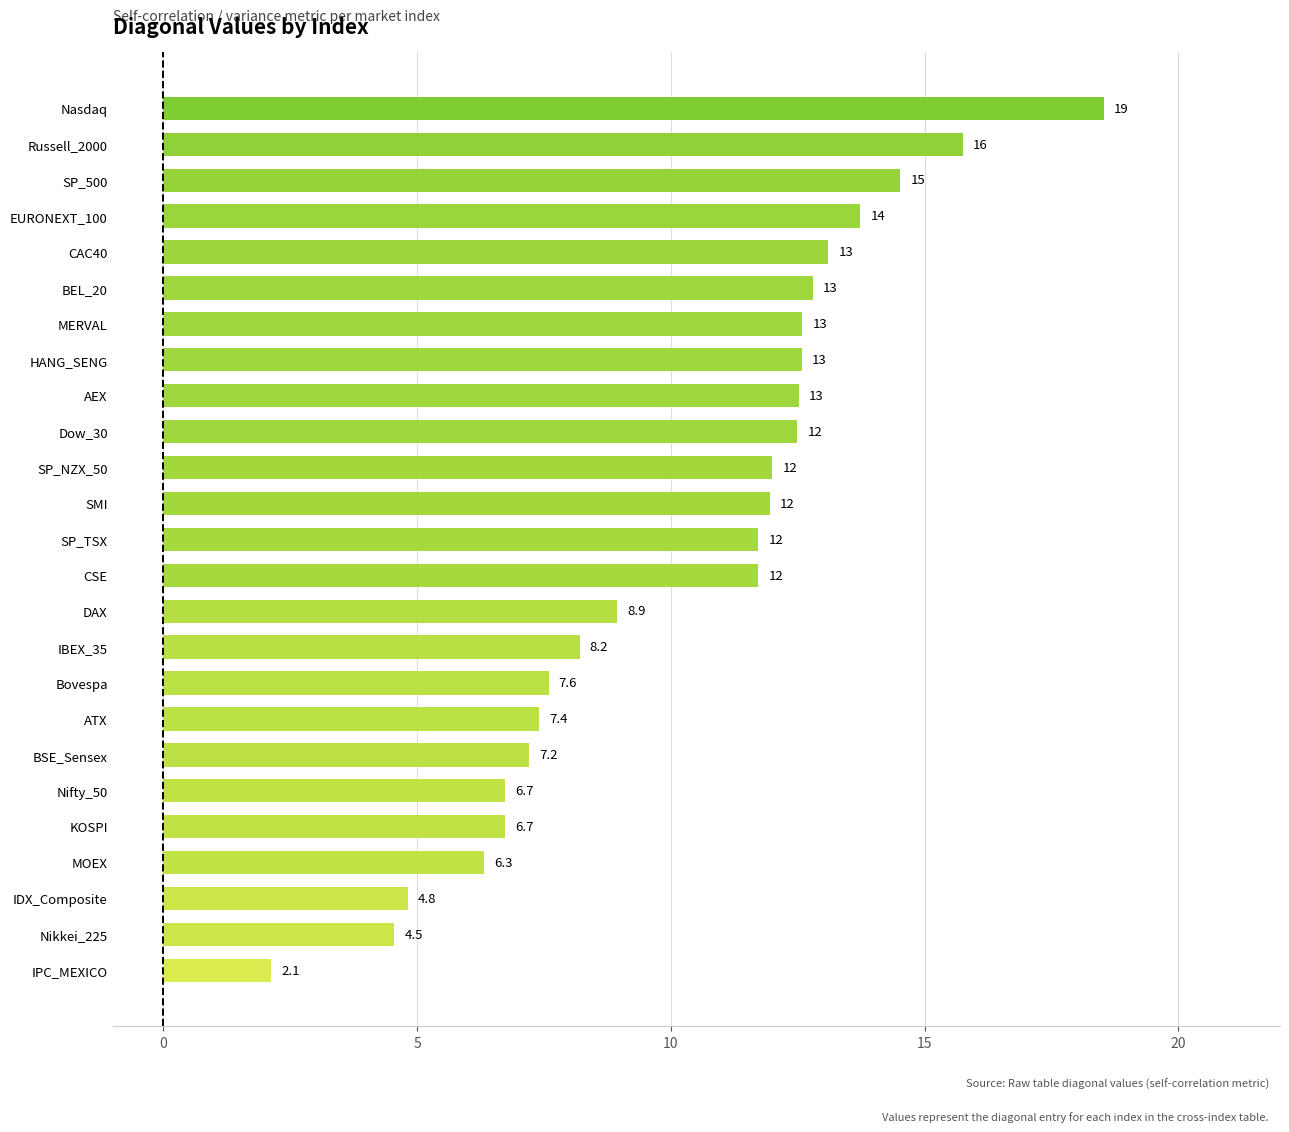

The chart shows a value of 12.2 at IBEX_35. True or false?

False